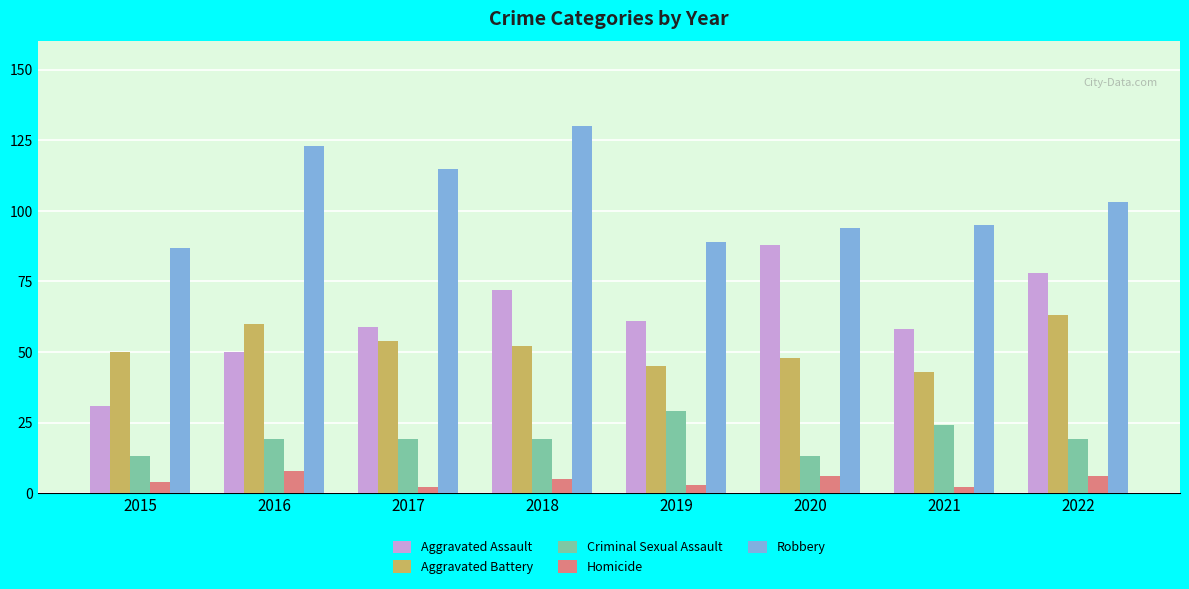

Reading left to right, what are all the values shown in this chart?

Aggravated Assault: 2015=31	2016=50	2017=59	2018=72	2019=61	2020=88	2021=58	2022=78
Aggravated Battery: 2015=50	2016=60	2017=54	2018=52	2019=45	2020=48	2021=43	2022=63
Criminal Sexual Assault: 2015=13	2016=19	2017=19	2018=19	2019=29	2020=13	2021=24	2022=19
Homicide: 2015=4	2016=8	2017=2	2018=5	2019=3	2020=6	2021=2	2022=6
Robbery: 2015=87	2016=123	2017=115	2018=130	2019=89	2020=94	2021=95	2022=103